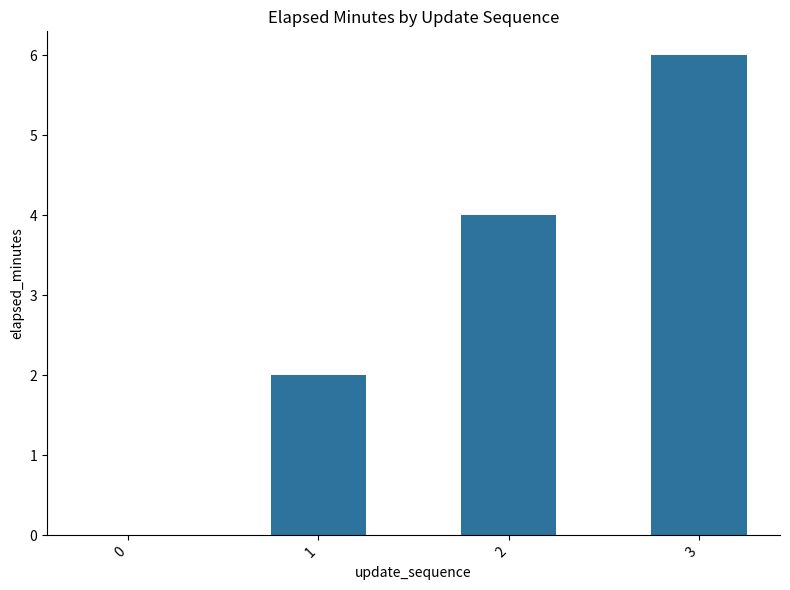

What is the average value?

3